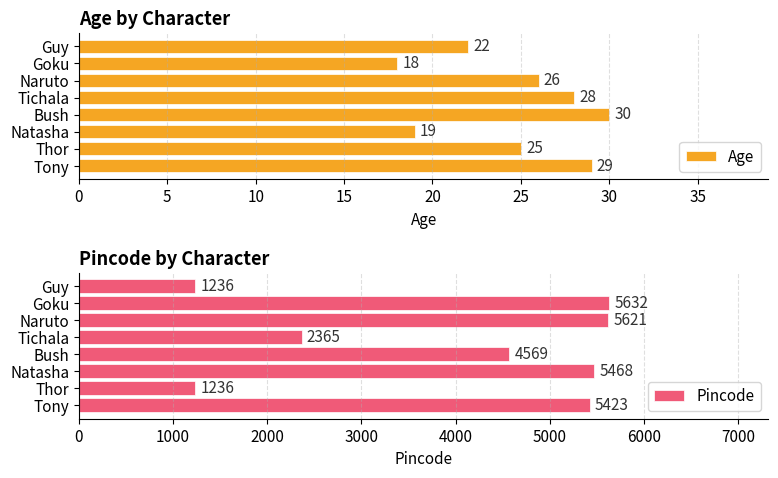

How many data points does each series have?

8